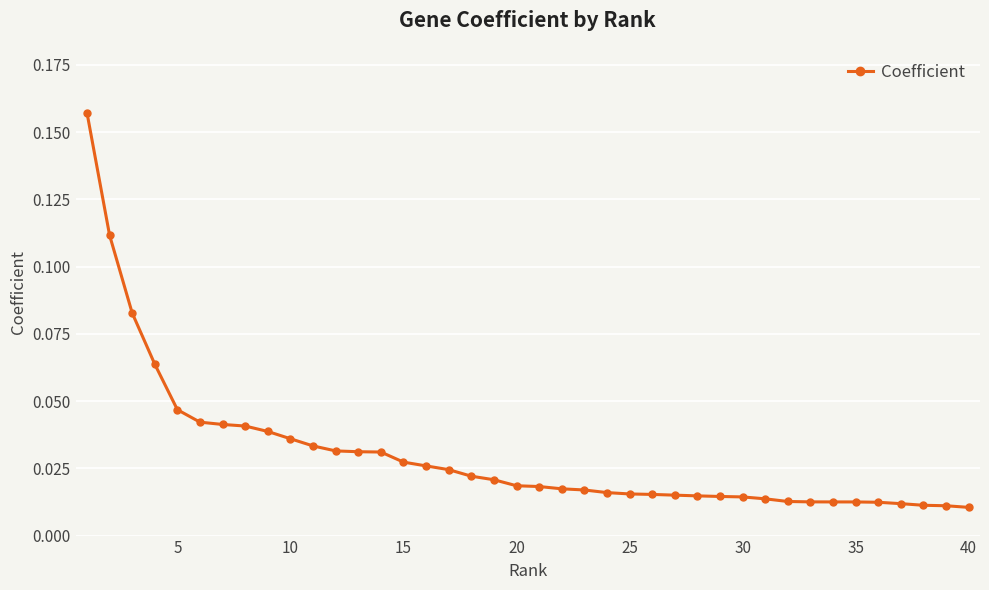

How many lines are shown in the chart?

1